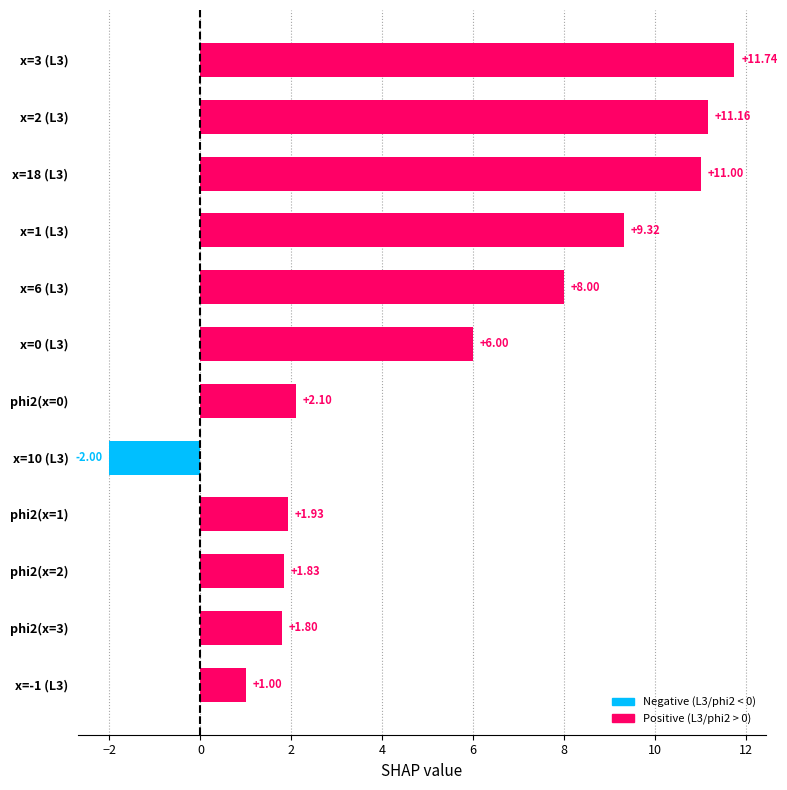

What is the difference between the values at phi2(x=2) and x=3 (L3)?

9.9